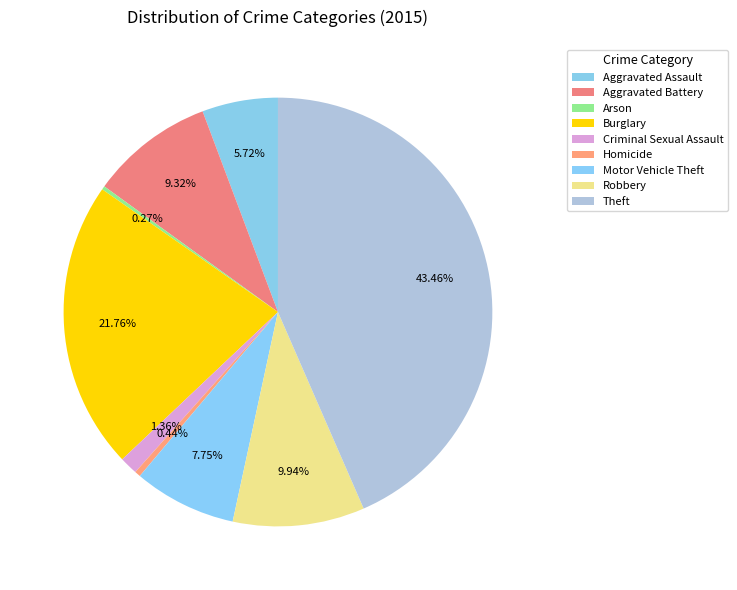

What percentage is the Robbery slice, to the nearest percent?

10%